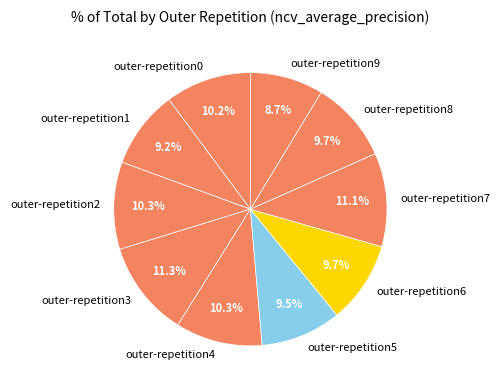

Which category has the smallest portion of the pie?

outer-repetition9